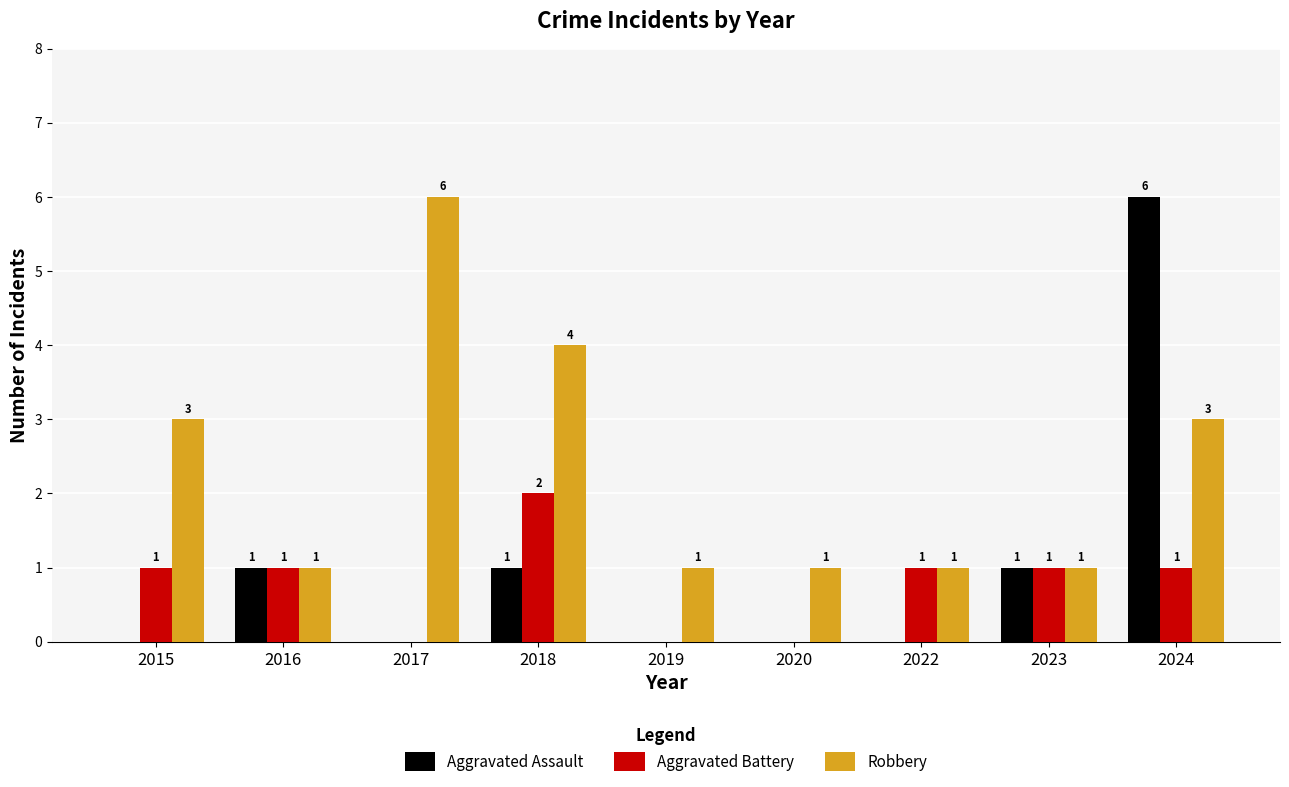

How many positive values does the Aggravated Battery series have?

6